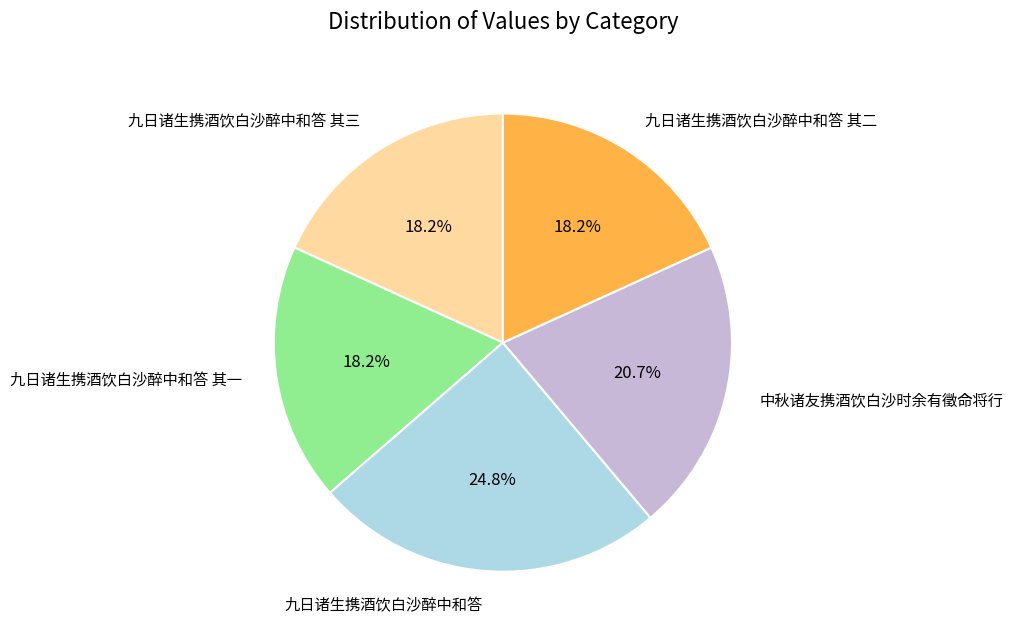

True or false: 中秋诸友携酒饮白沙时余有徵命将行 accounts for 21% of the total.

True